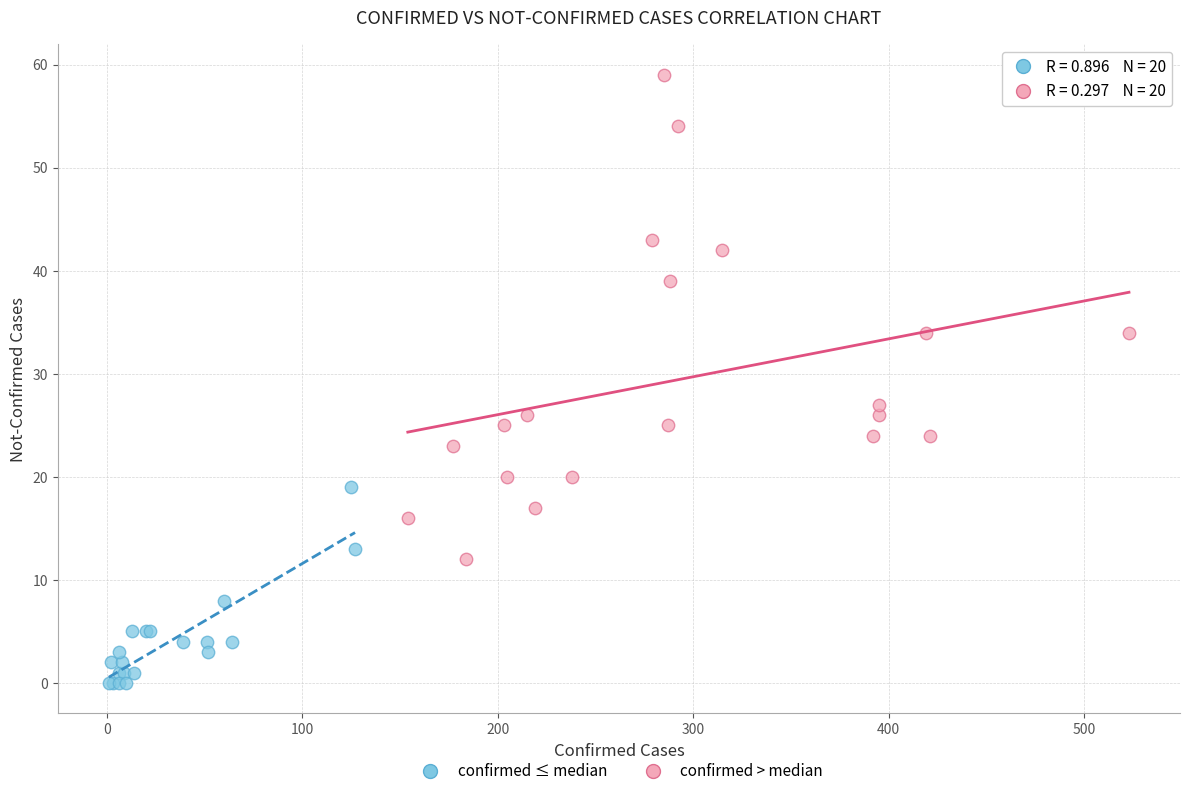

Which series reaches the minimum Y coordinate?

confirmed ≤ median